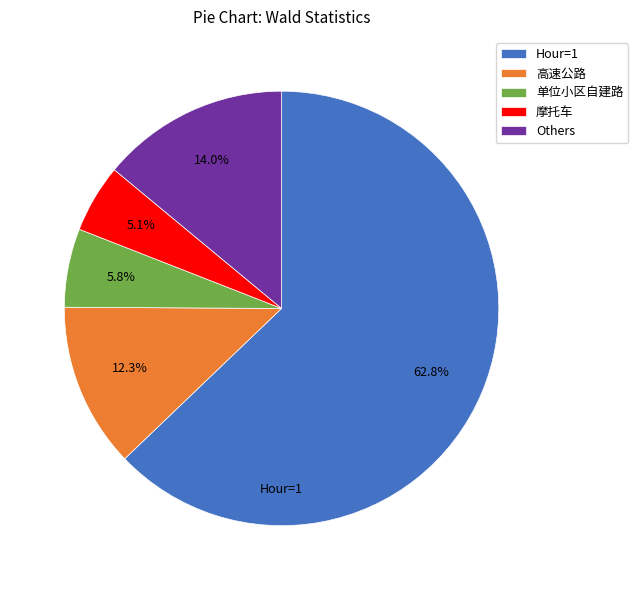

Which category has the biggest portion of the pie?

Hour=1